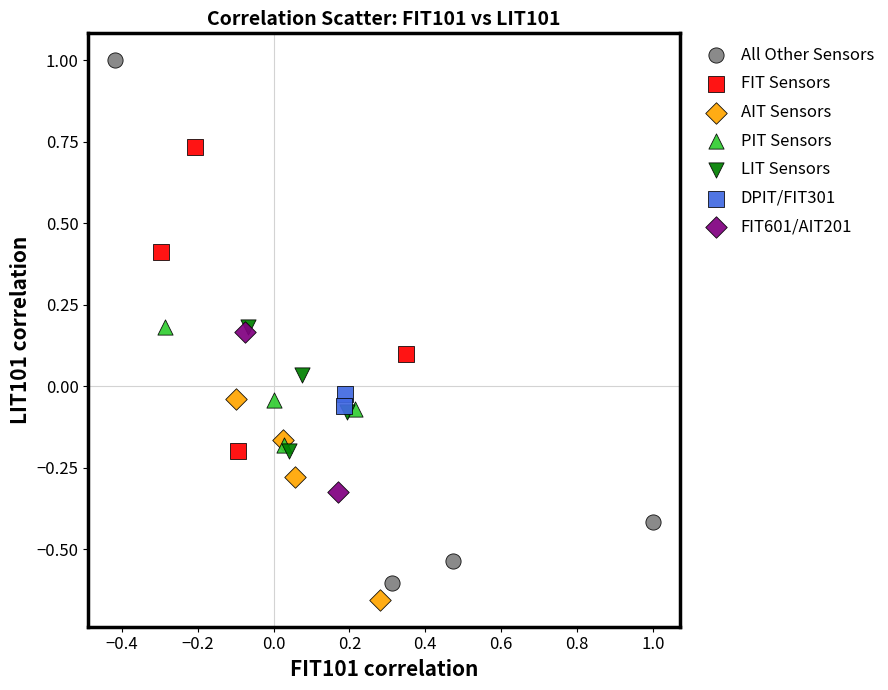

Which series has the widest spread of Y values?

All Other Sensors